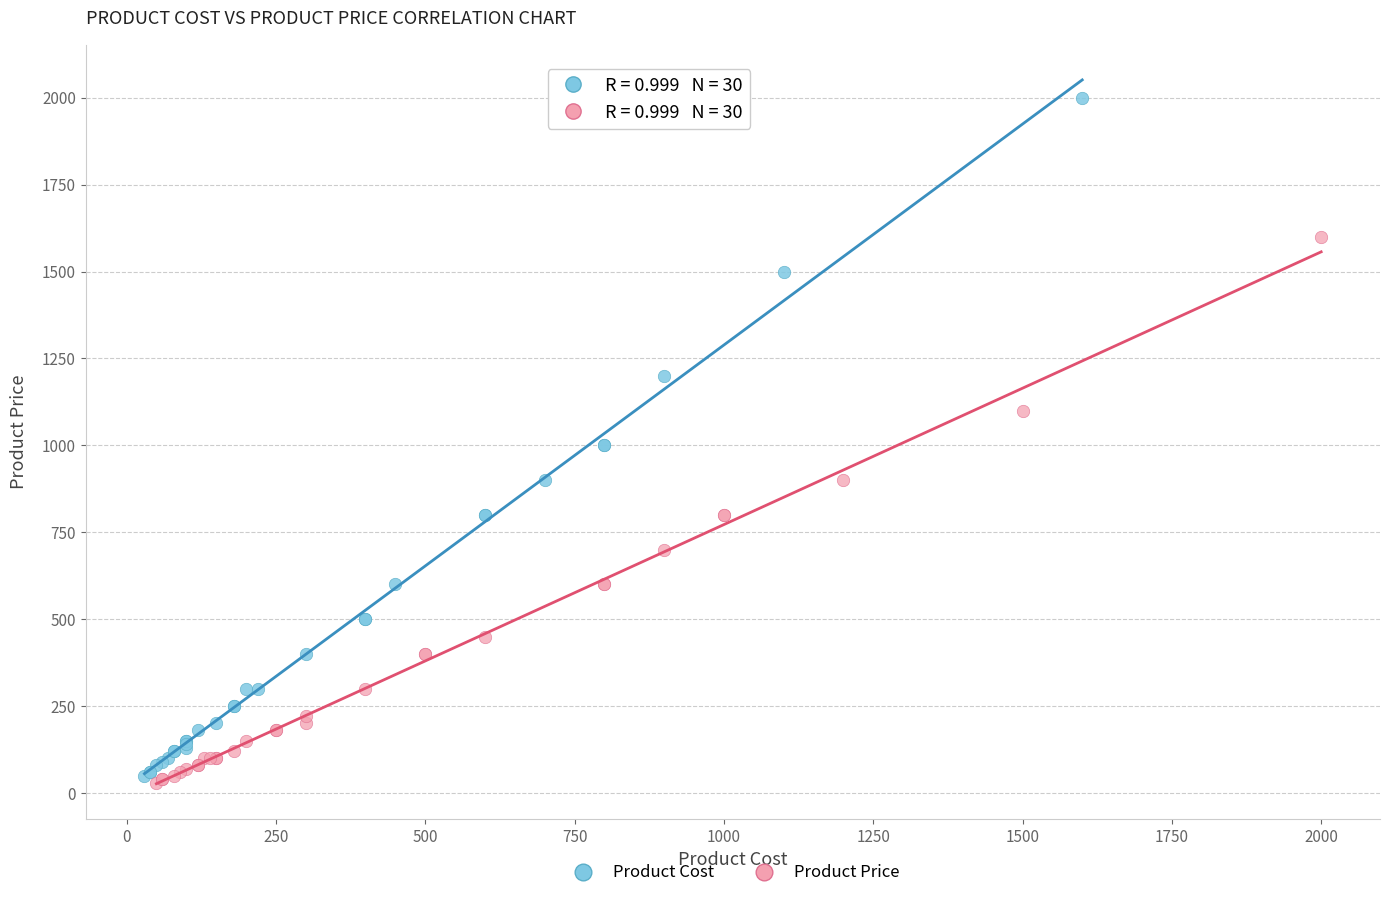

Which series has the widest spread of Y values?

Product Cost